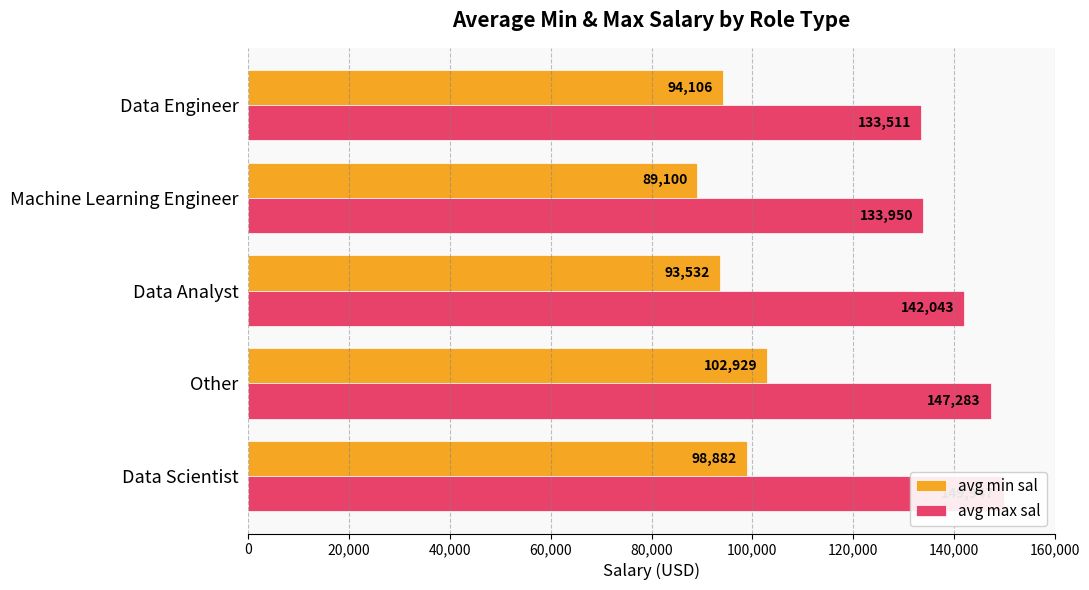

How many bars are there in total?

10